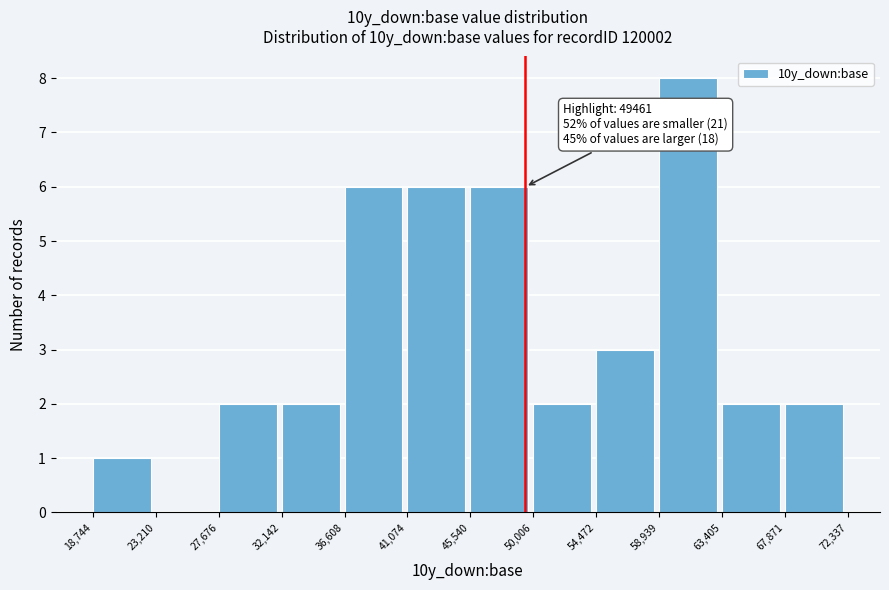

Which range on the x-axis has the tallest bar?

58,939 to 63,405